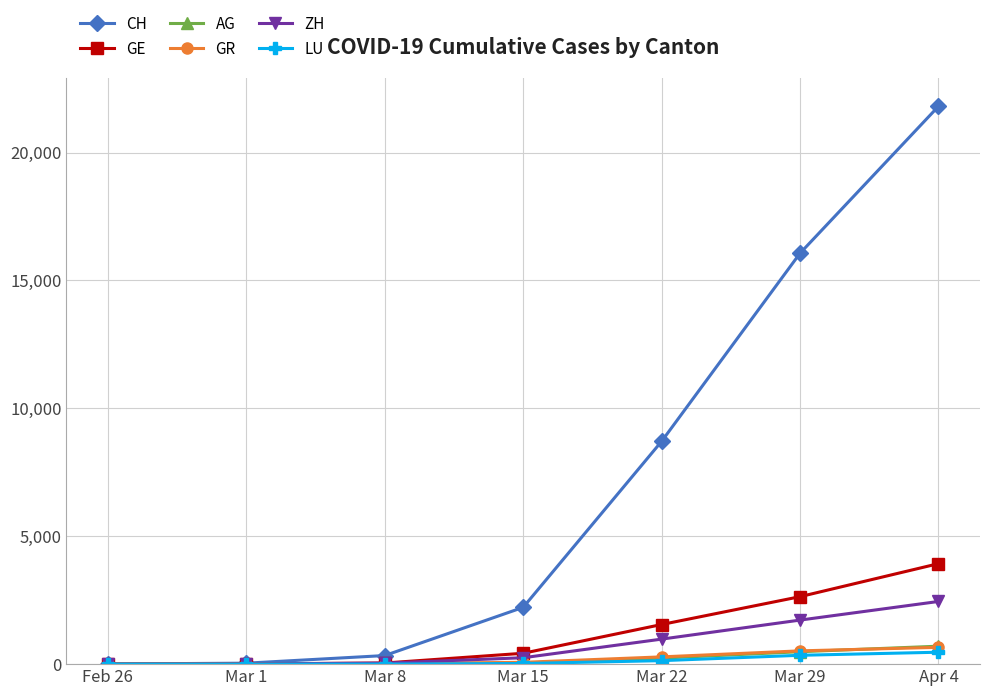

At which label is CH closest to 10906?

Mar 22